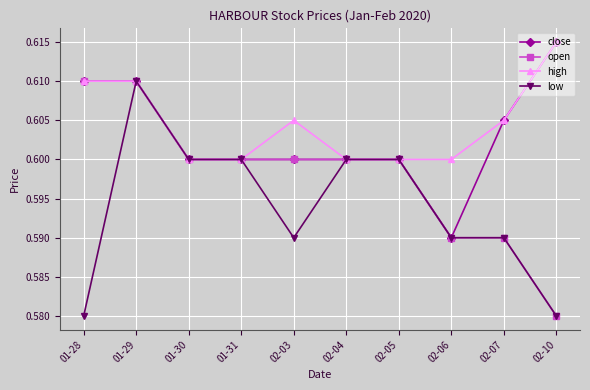

What position from the right is 01-28?

10